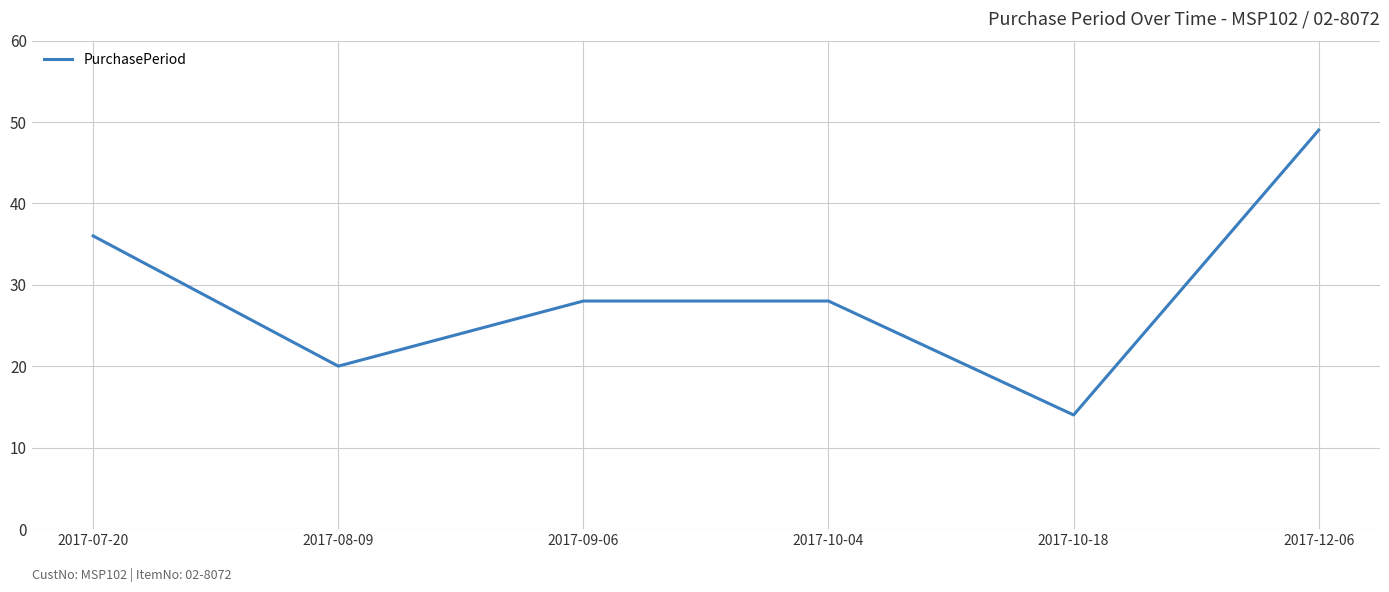

At which label does the data first exceed 28?

2017-07-20